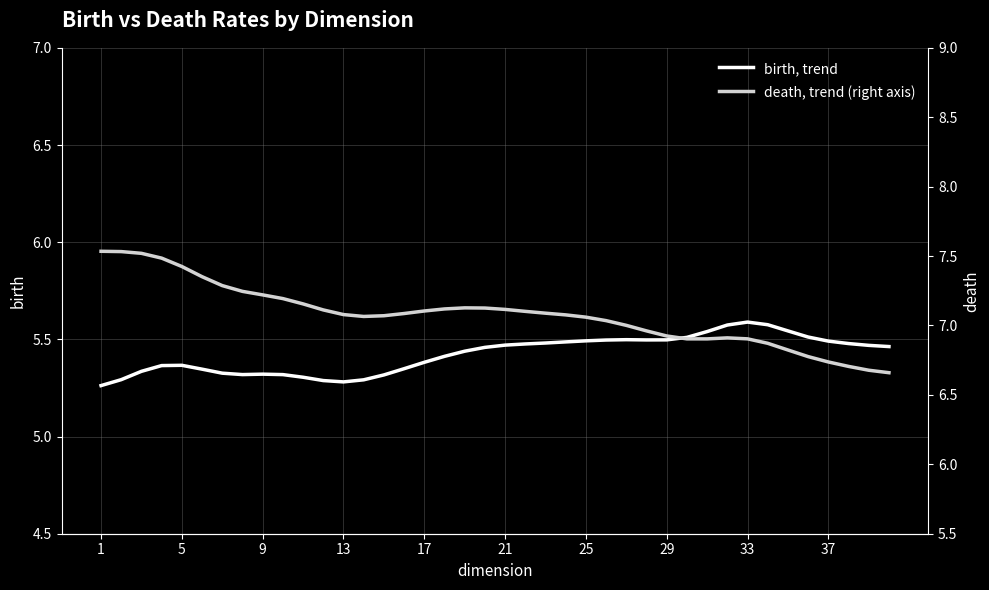

True or false: death, trend (right axis) and birth, trend intersect in this chart.

False